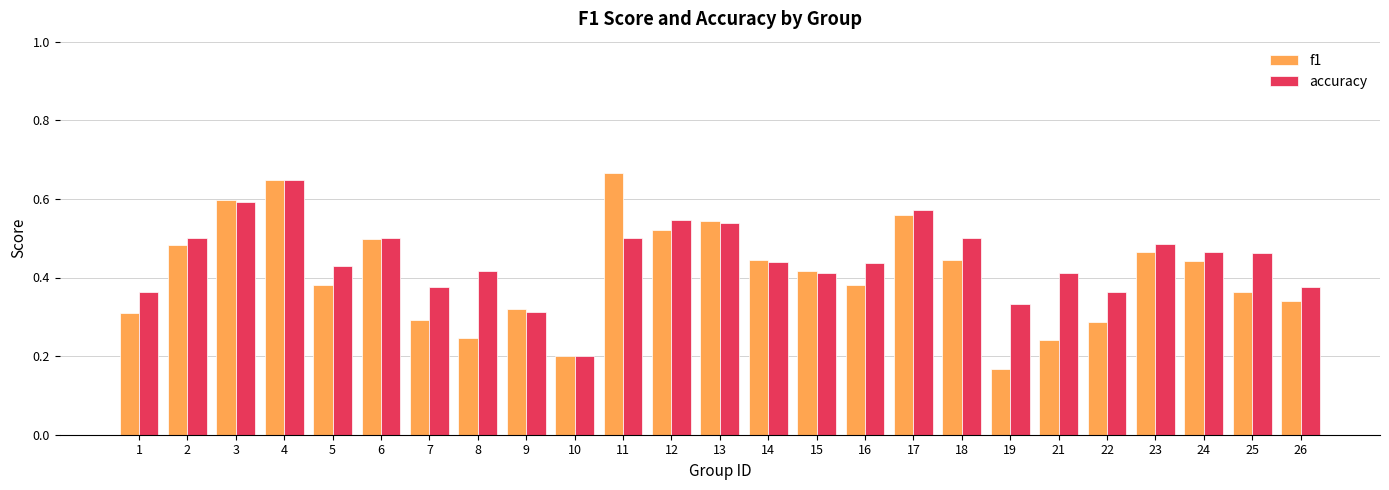

Which series has the largest total across all categories?

accuracy